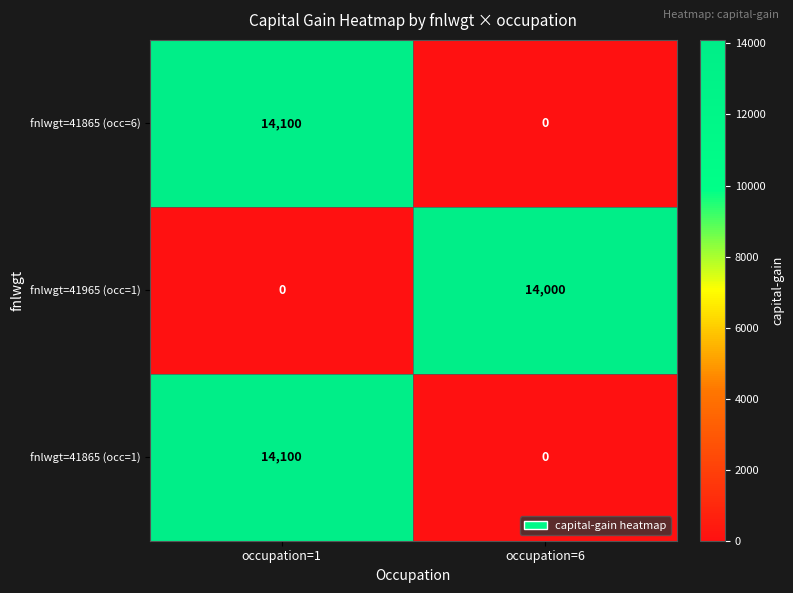

Reading right to left, transcribe all the data shown in this chart.

fnlwgt=41865 (occ=6): occupation=6=0	occupation=1=14100
fnlwgt=41965 (occ=1): occupation=6=14000	occupation=1=0
fnlwgt=41865 (occ=1): occupation=6=0	occupation=1=14100